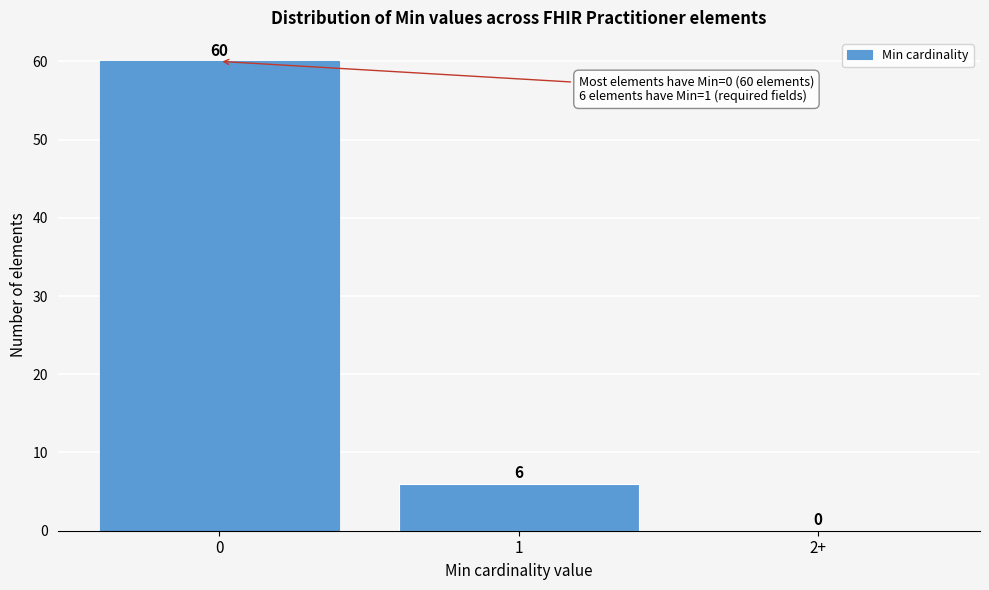

Reading left to right, list all the values displayed in this chart.

0=60	1=6	2+=0